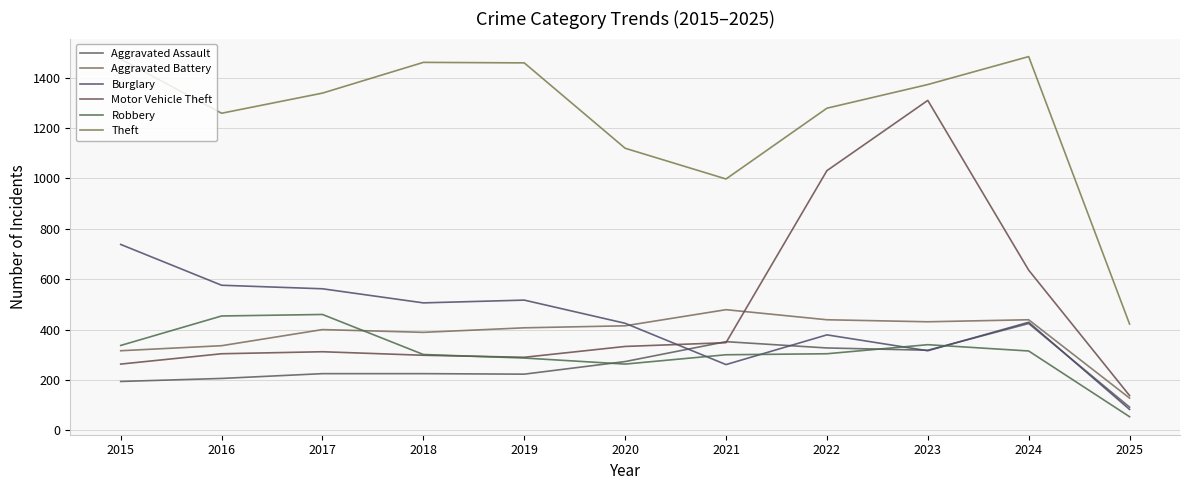

Reading left to right, transcribe all the data shown in this chart.

Aggravated Assault: 194	206	225	225	223	273	352	327	318	424	92
Aggravated Battery: 316	336	400	389	407	415	479	439	431	439	128
Burglary: 738	576	562	506	517	425	261	379	316	429	83
Motor Vehicle Theft: 263	304	312	298	290	333	348	1031	1310	636	138
Robbery: 337	454	460	301	287	263	300	304	340	315	54
Theft: 1474	1259	1339	1461	1459	1120	998	1279	1373	1484	422